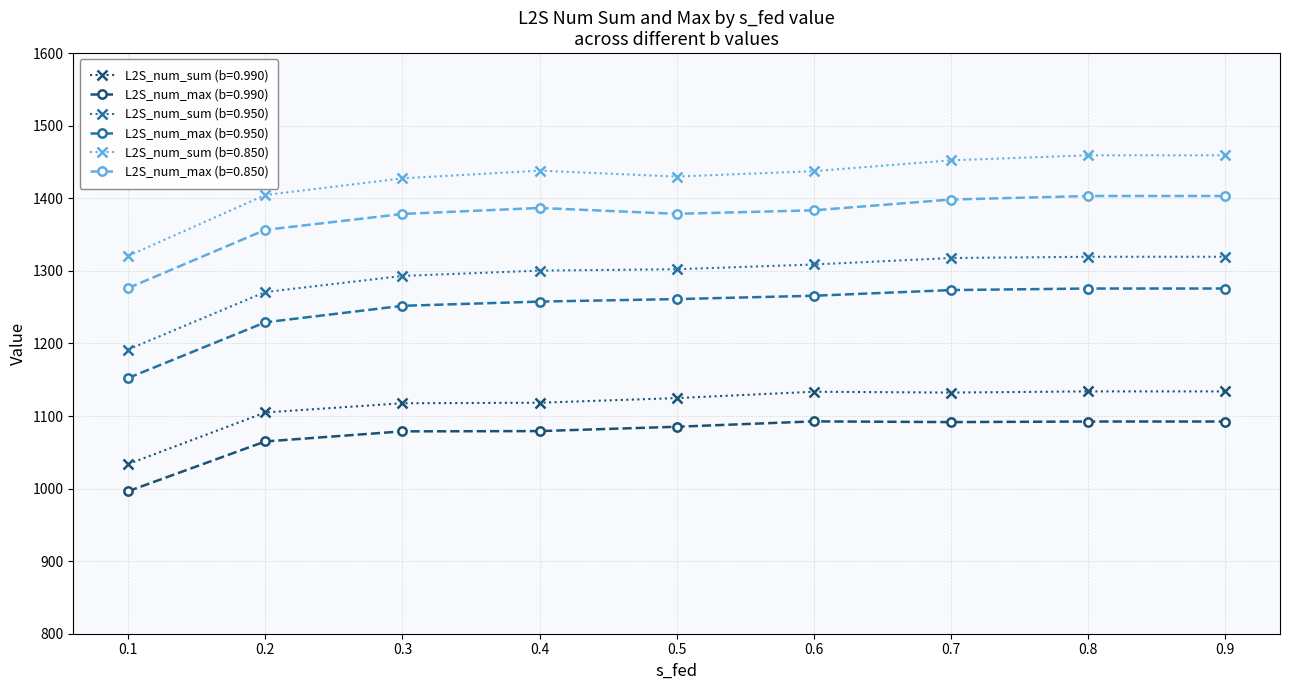

Between 0.2 and 0.9, which series saw the biggest shift?

L2S_num_sum (b=0.850)